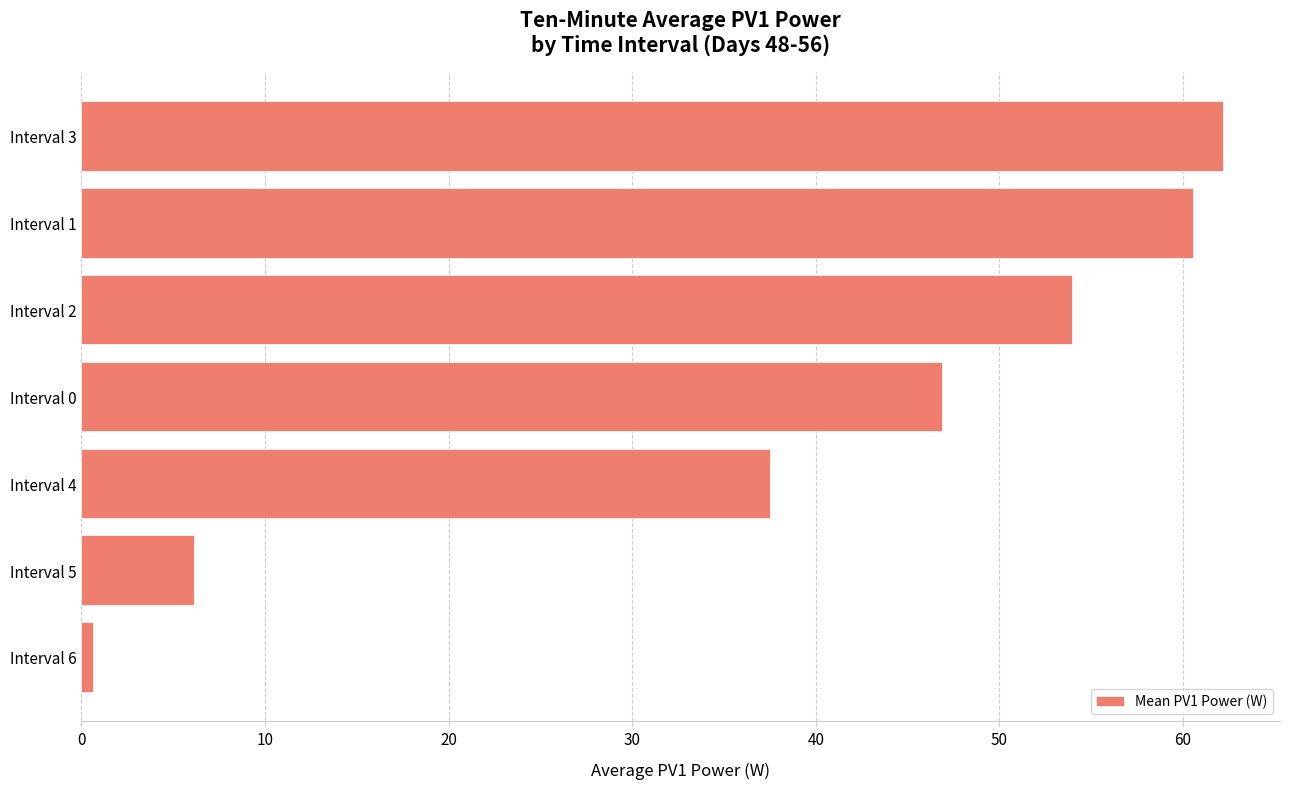

At which label is the value closest to 31?

Interval 4